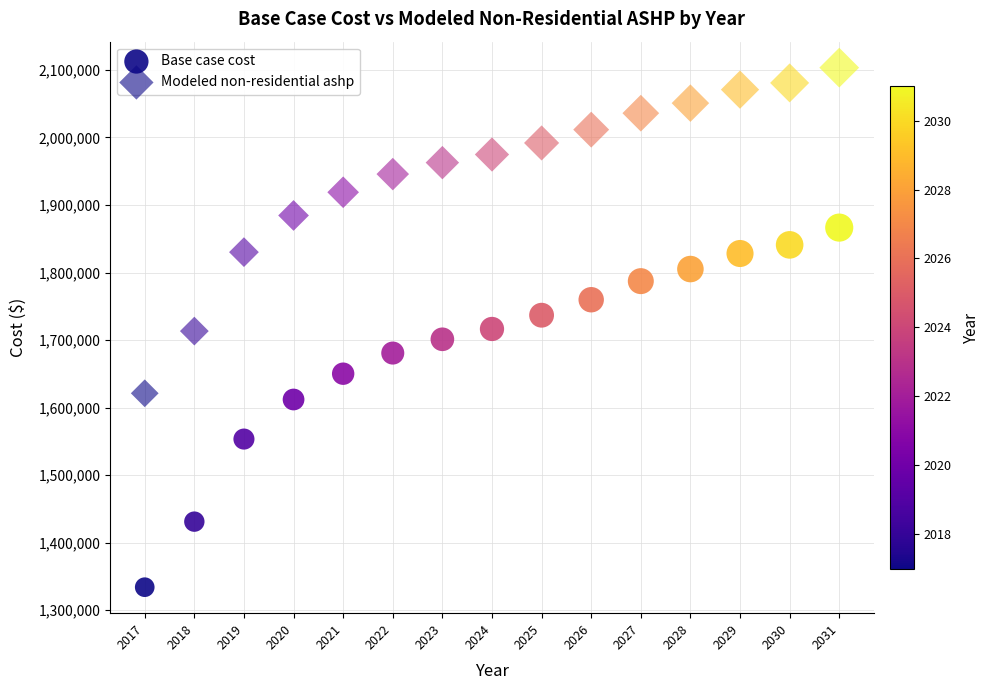

How many data points are displayed?

30